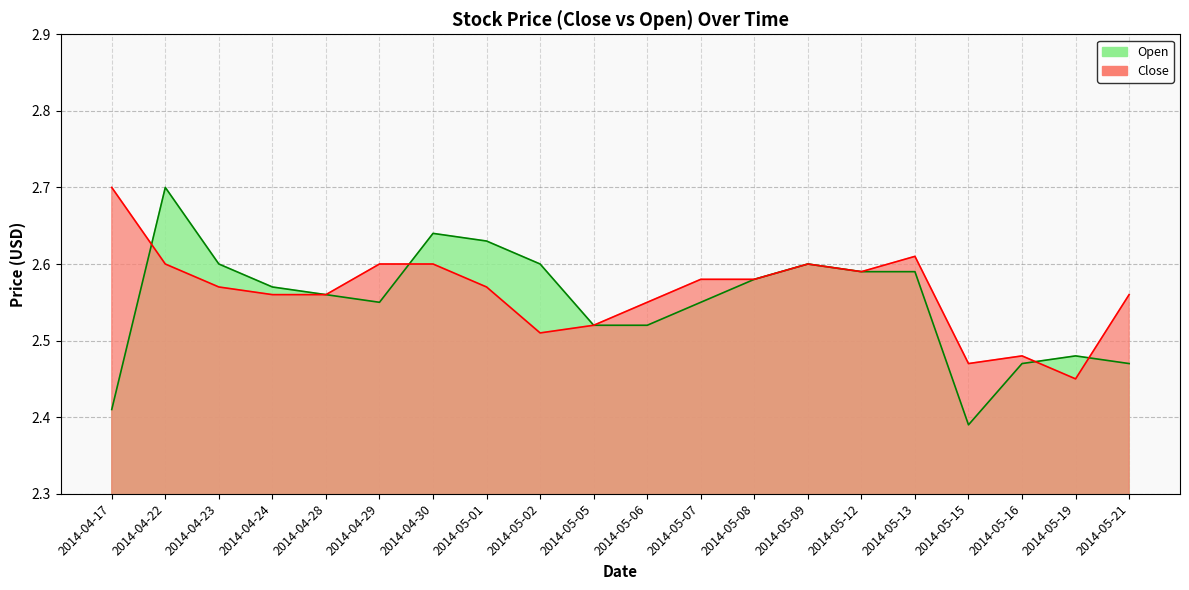

Count the Open values in the range 2 to 3.

20